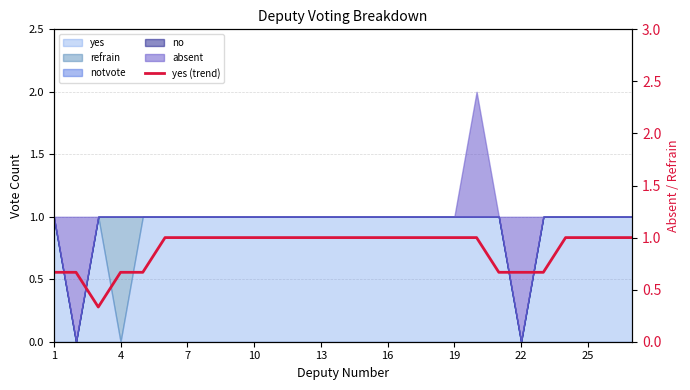

What is the difference between the maximum and minimum values?

0.7